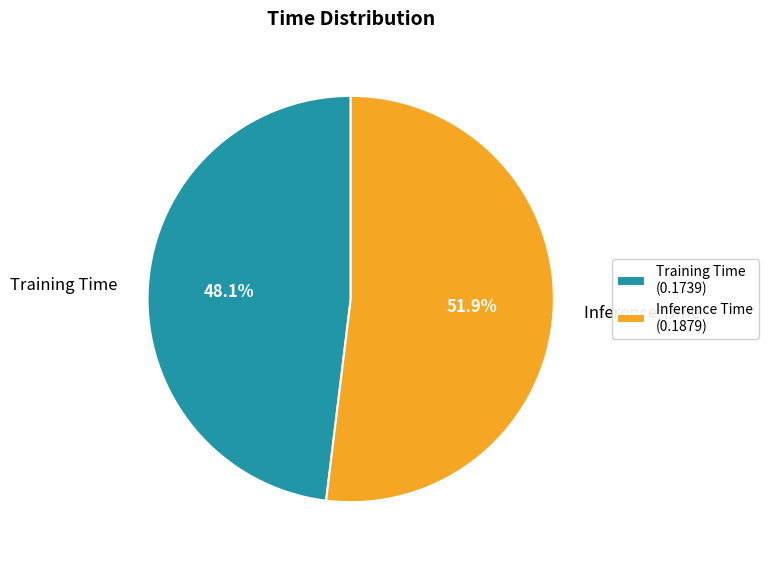

What portion of the pie excludes Training Time?

51.9%